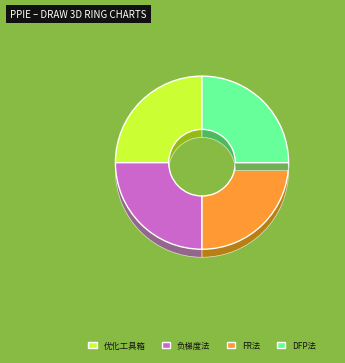

Is there a majority slice in this chart?

No